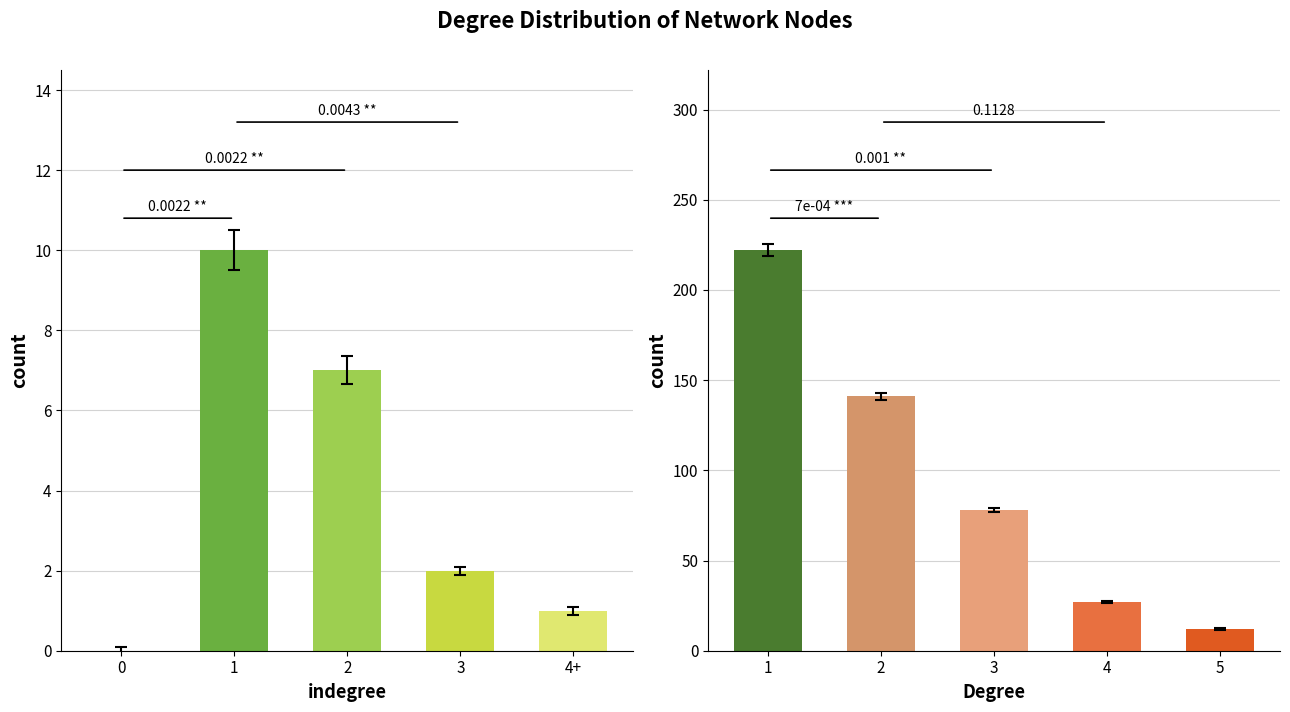

What position from the right is 4+?

1